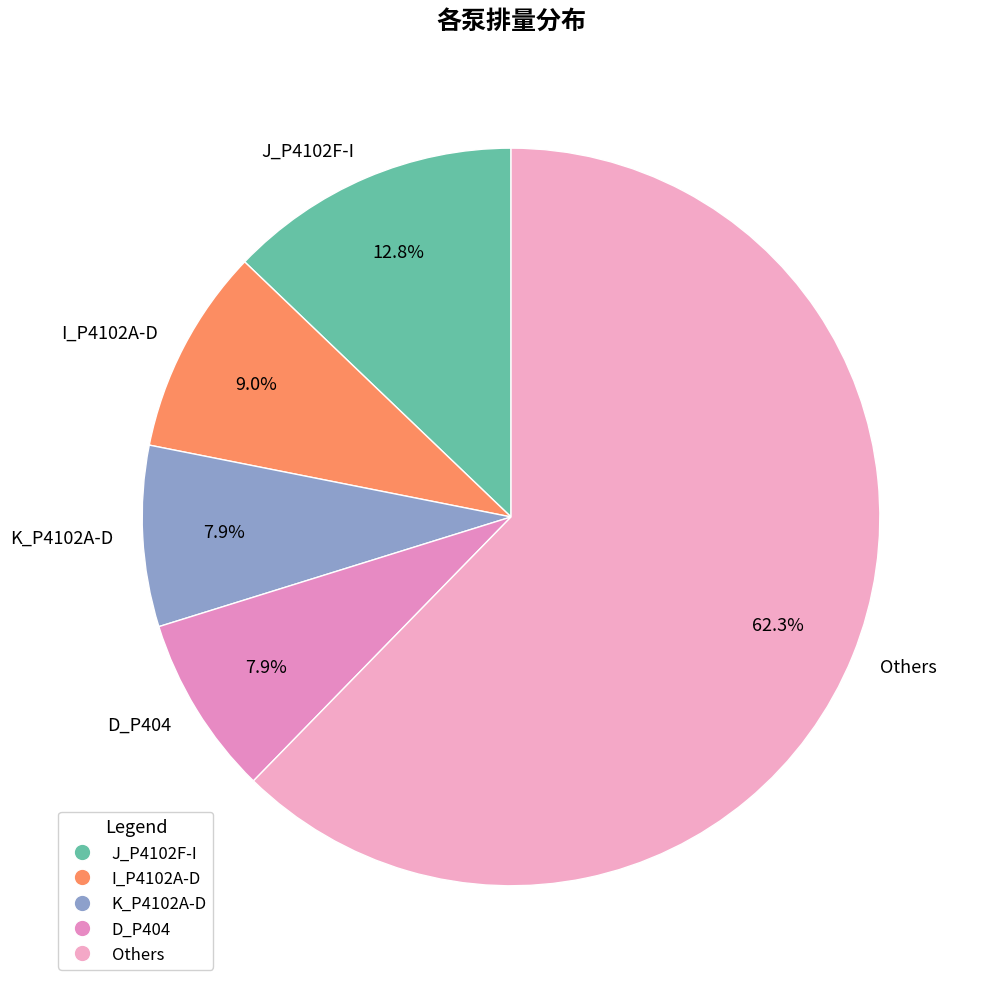

Does Others account for over 50% of the chart?

Yes